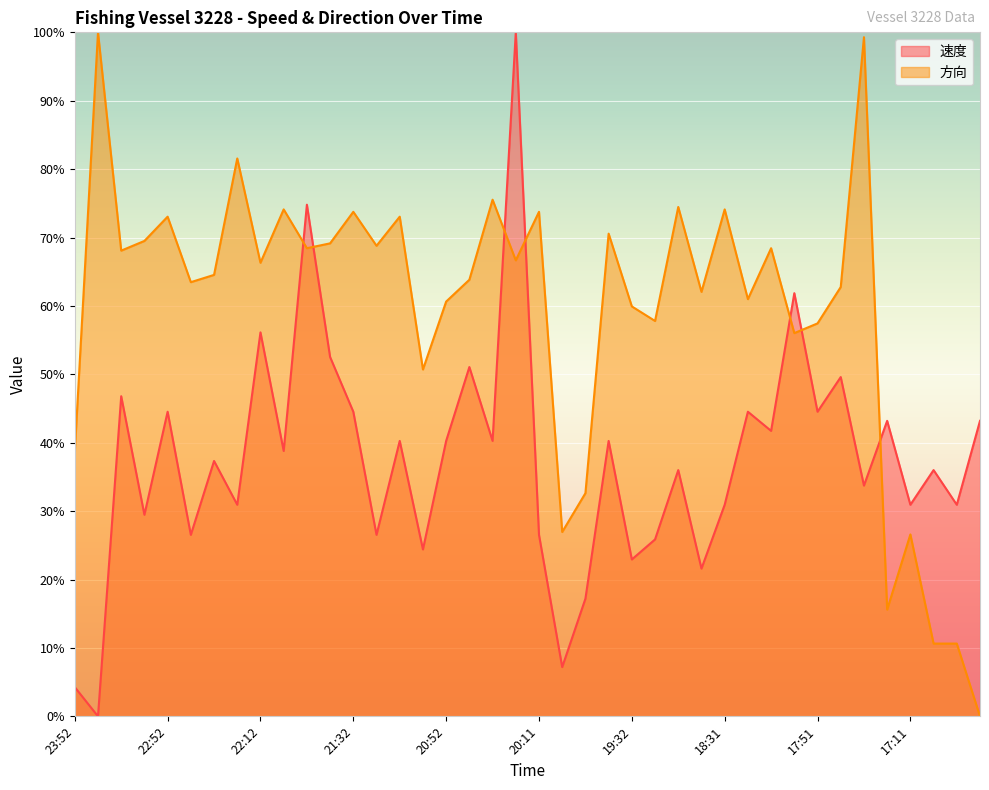

What is the average value of the 速度 series?

37.5